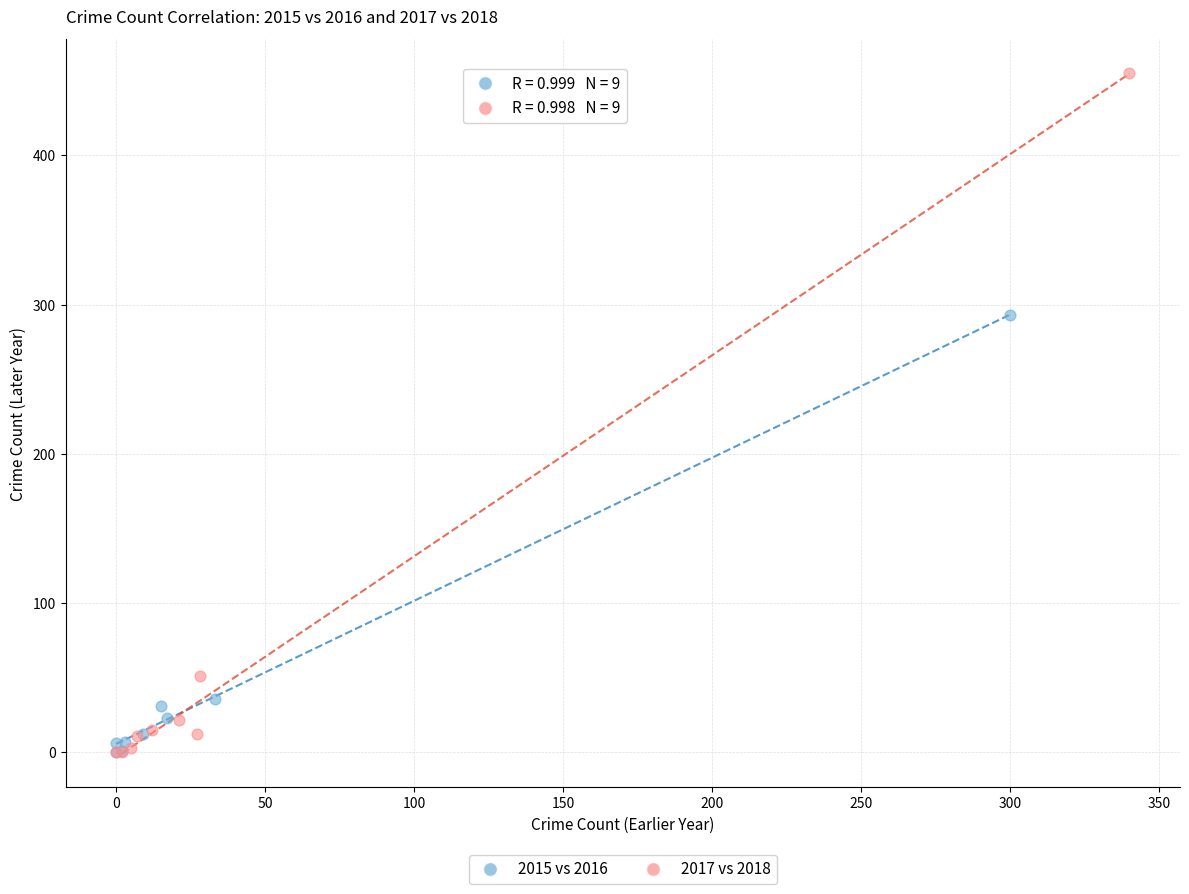

Which series has the widest spread of Y values?

2017 vs 2018